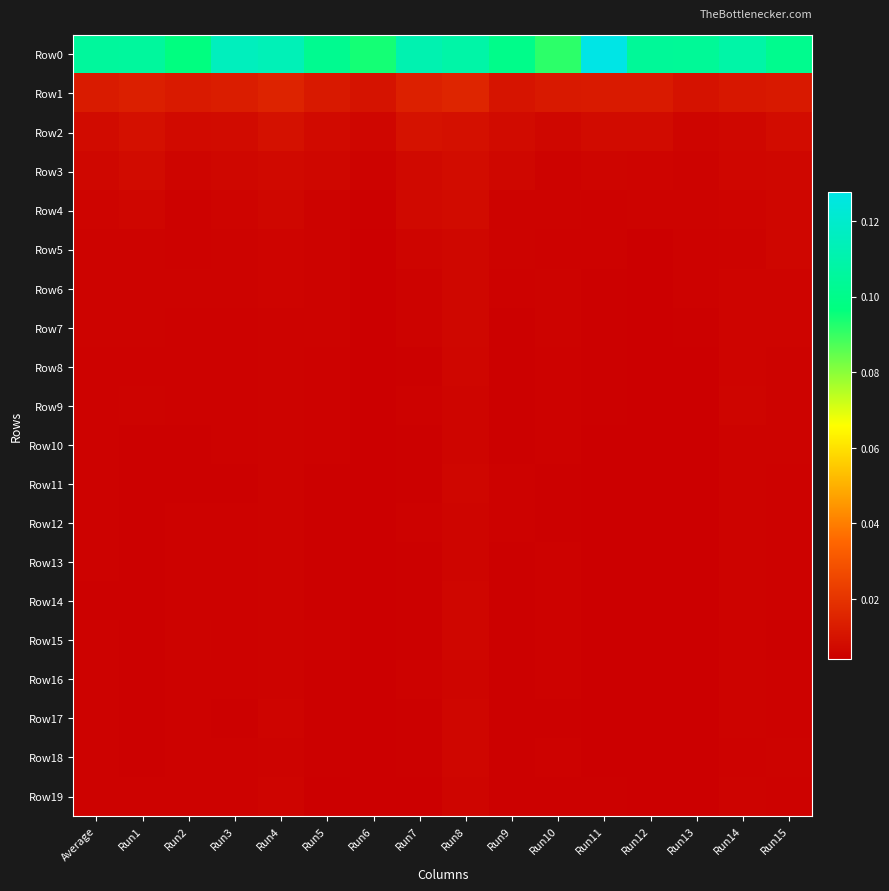

Which has a higher value, Run6 or Run2?

Run2